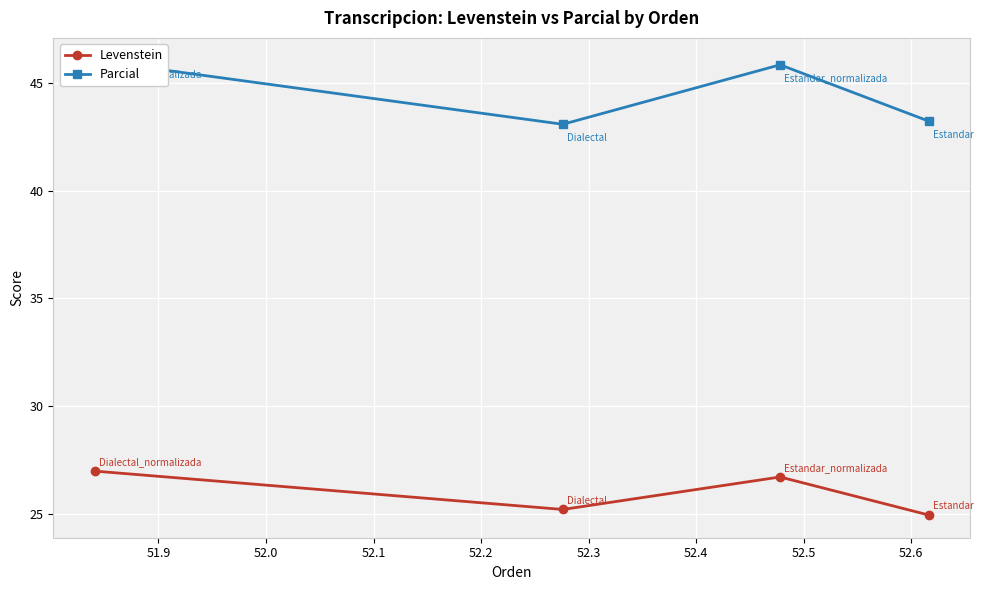

Which series changed the most between 52.0 and 52.1?

Parcial